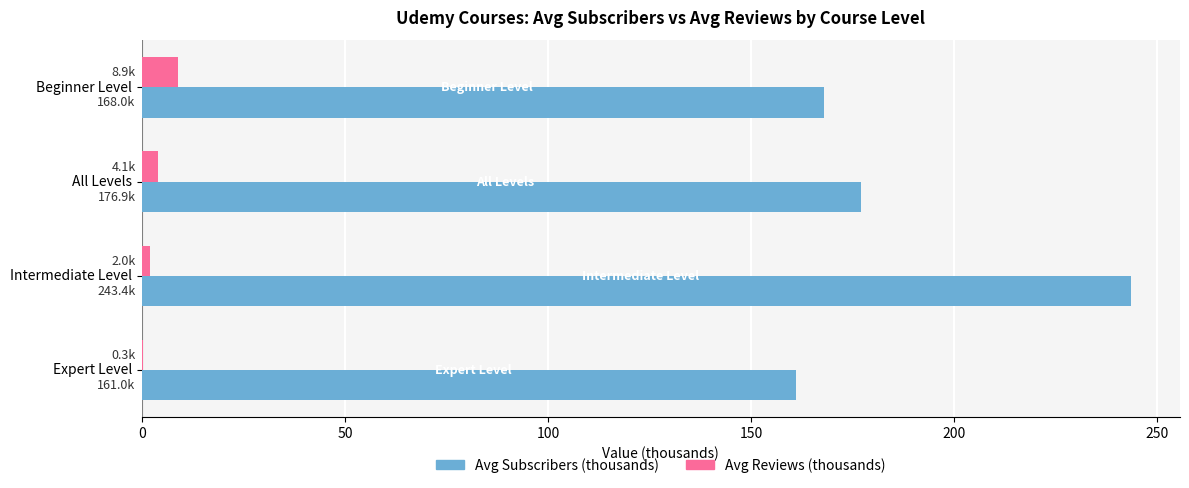

What is the sum of all Avg Subscribers (thousands) values?

749.4